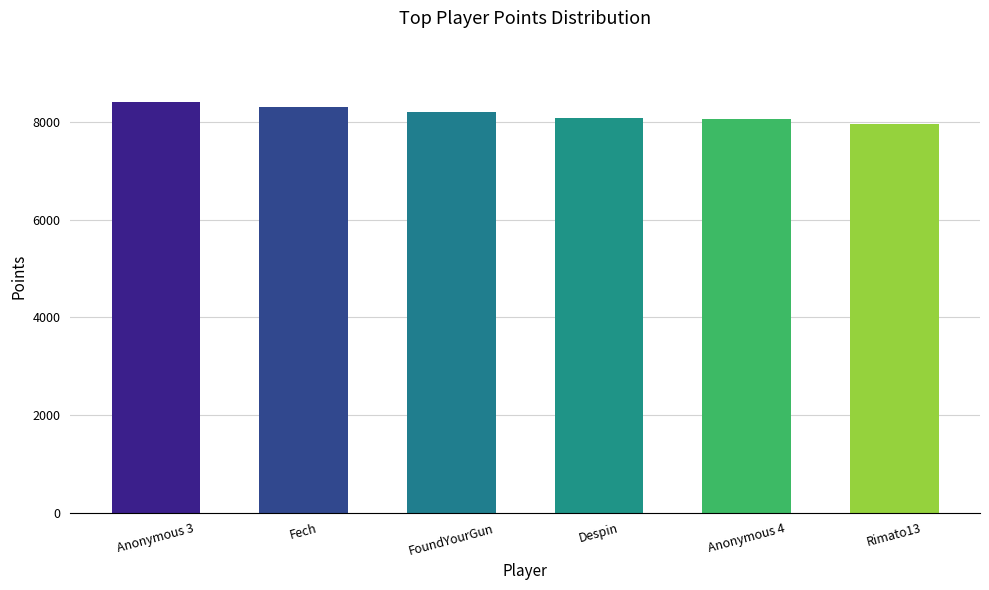

Are the bars horizontal?

No